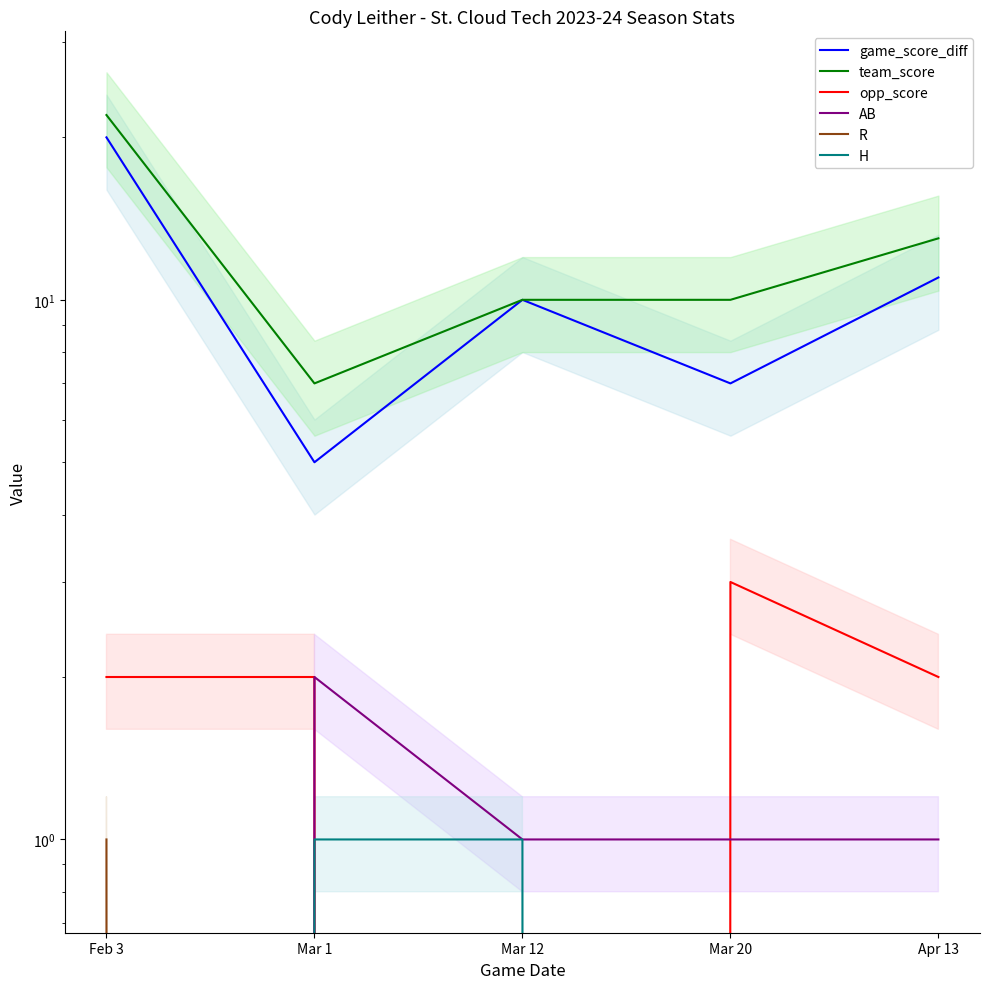

What is the approximate value of game_score_diff at Mar 20, to the nearest 10?

10